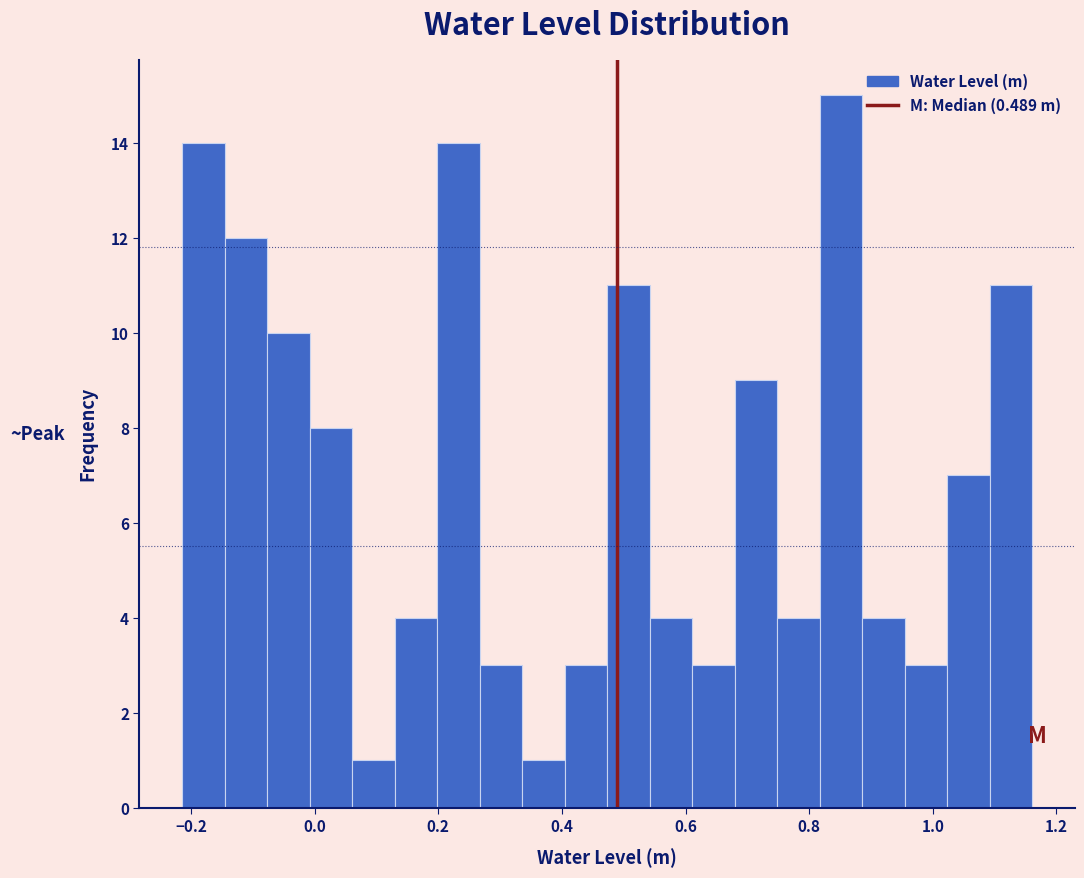

Around what value on the x-axis is the tallest bar? Give the approximate position of its centre, as read against the axis.

0.86